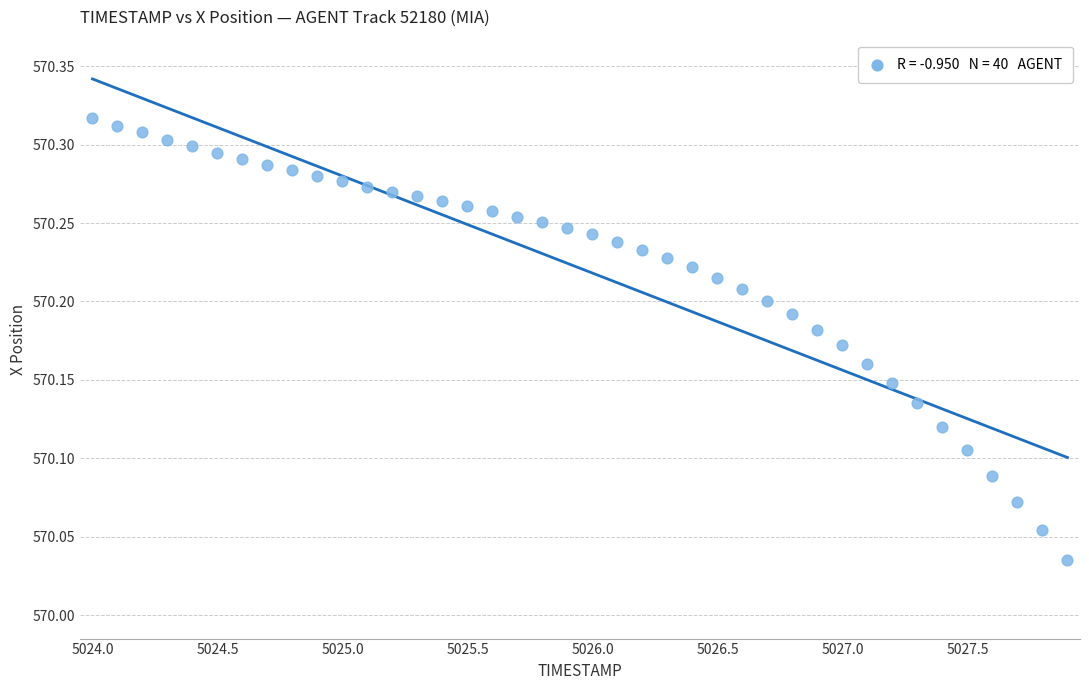

What is the range of Y values (max minus min)?

0.3